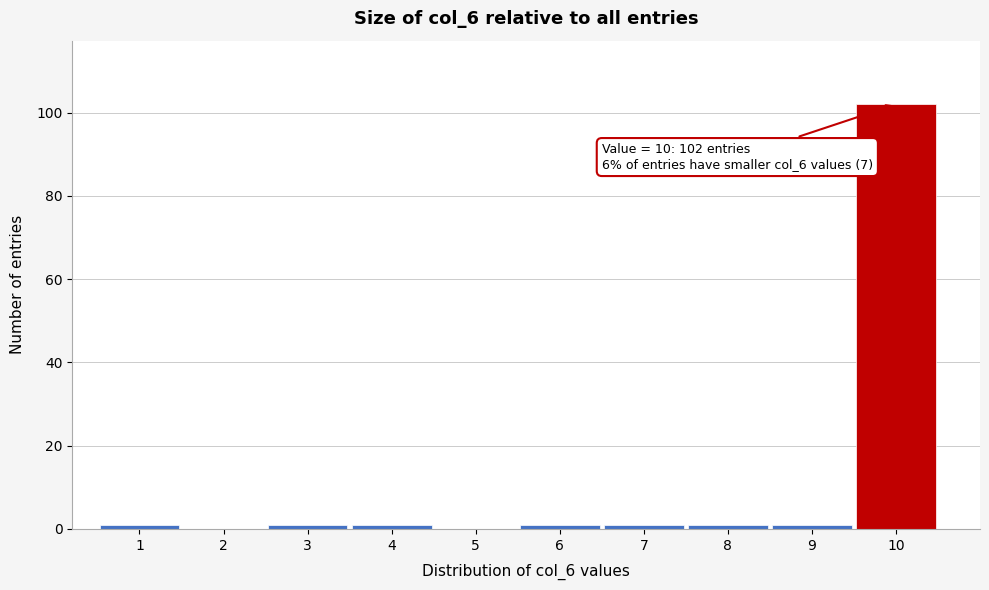

Over which range of the x-axis is the bar tallest?

9.5 to 10.5